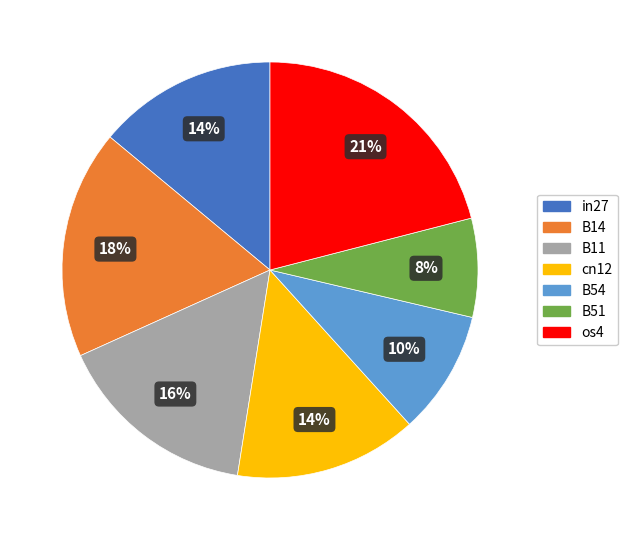

How many slices are in this pie chart?

7